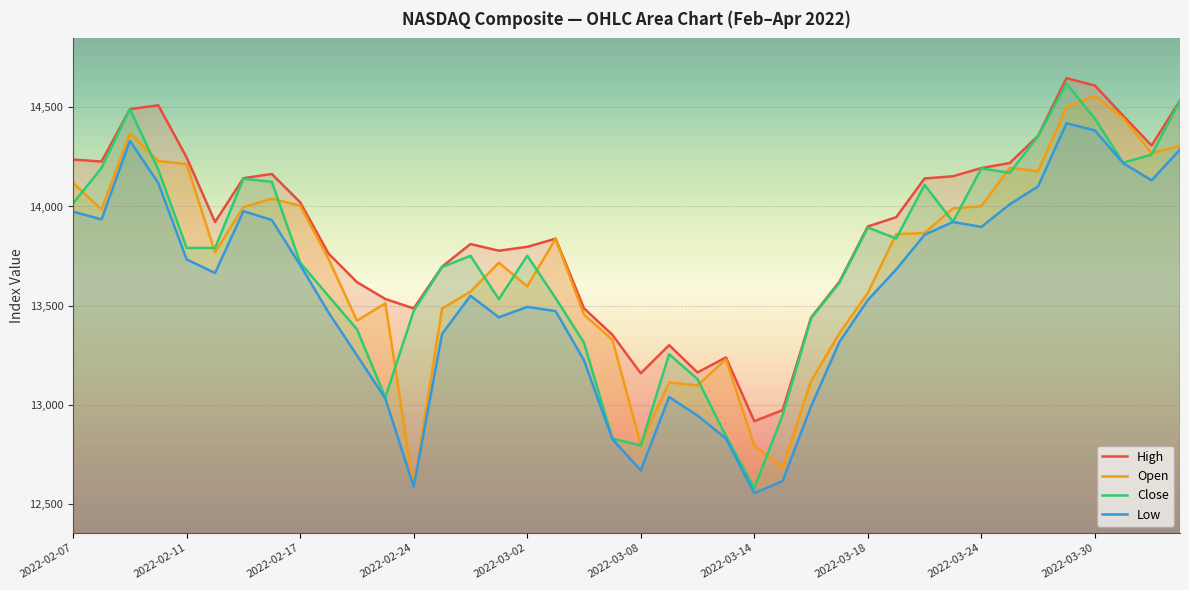

Read the Close value at 2022-03-02.

13752.0